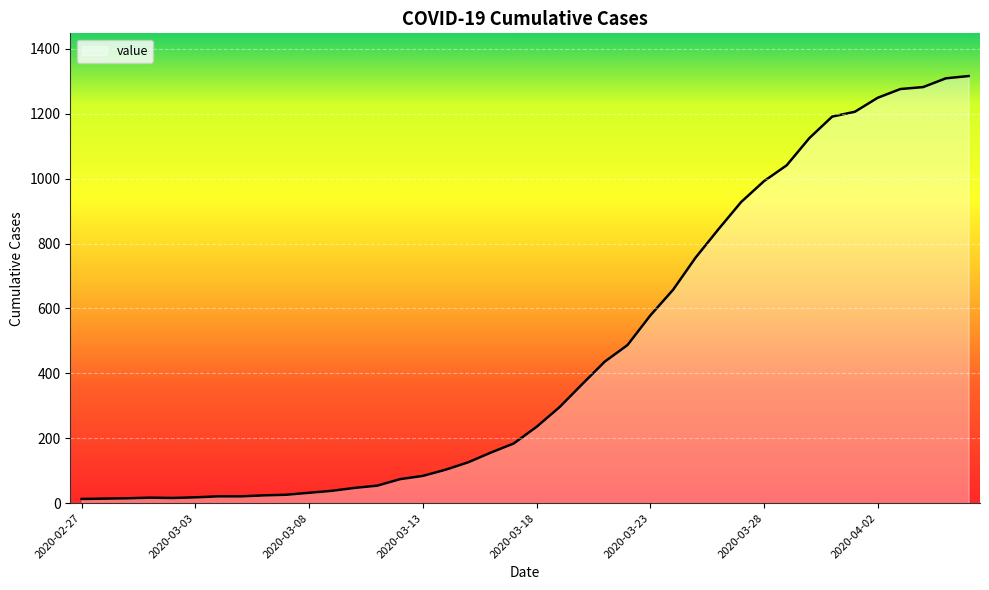

What is the difference between the maximum and minimum values?

1303